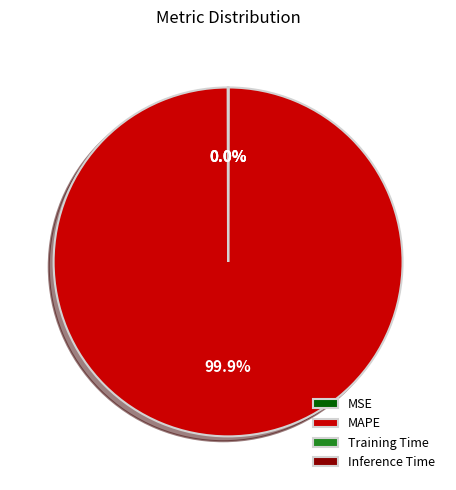

Which category has the biggest portion of the pie?

MAPE